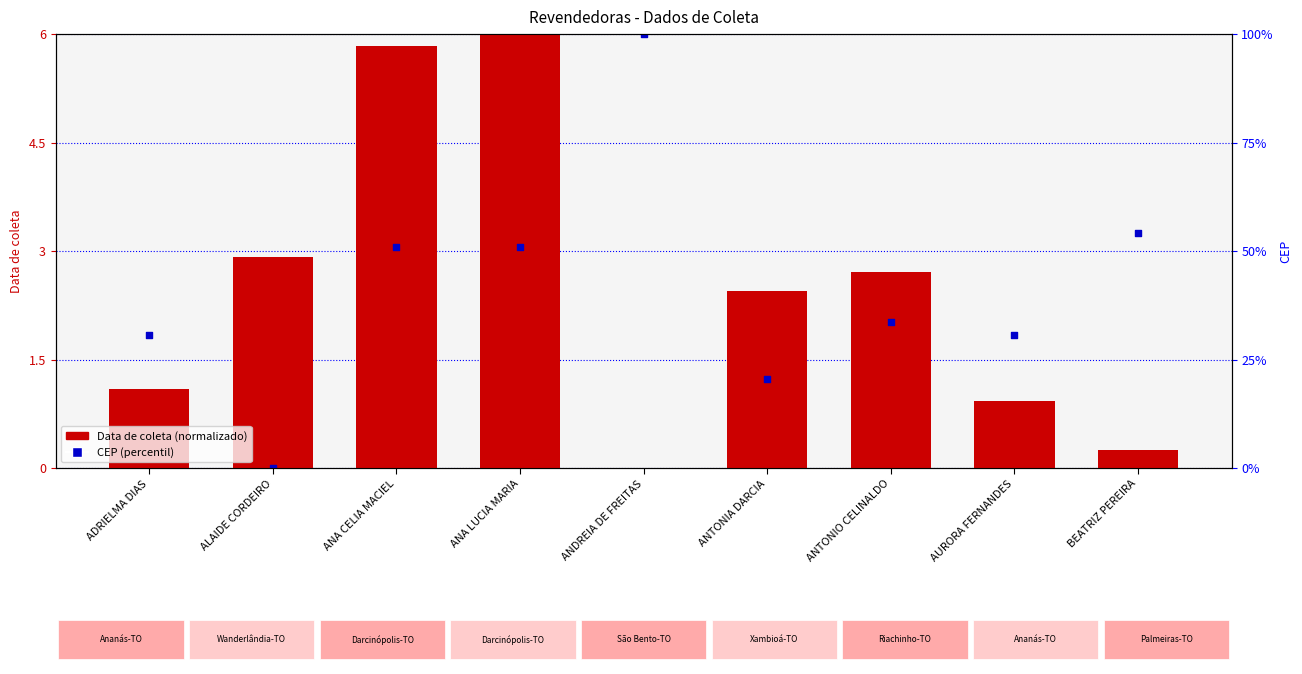

Which series has the widest spread of Y values?

Data de coleta (normalizado)